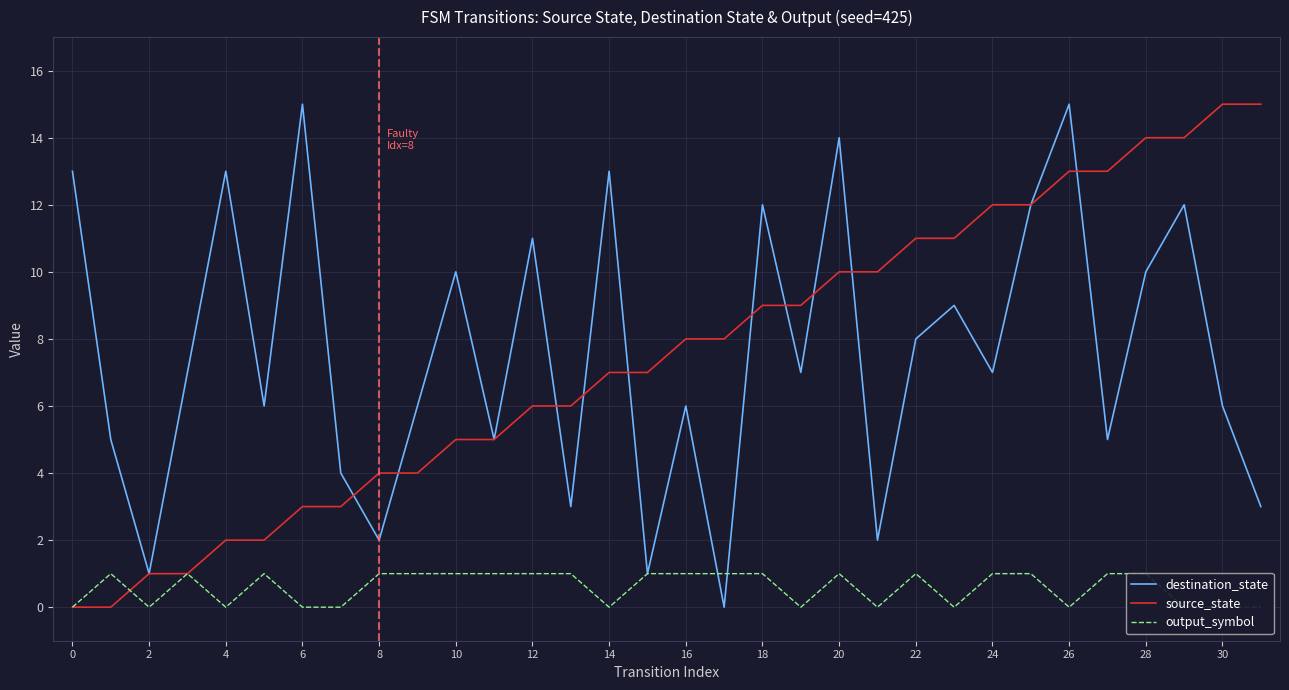

Reading left to right, what are all the values shown in this chart?

destination_state: 13	5	1	7	13	6	15	4	2	6	10	5	11	3	13	1	6	0	12	7	14	2	8	9	7	12	15	5	10	12	6	3
source_state: 0	0	1	1	2	2	3	3	4	4	5	5	6	6	7	7	8	8	9	9	10	10	11	11	12	12	13	13	14	14	15	15
output_symbol: 0	1	0	1	0	1	0	0	1	1	1	1	1	1	0	1	1	1	1	0	1	0	1	0	1	1	0	1	1	0	0	0